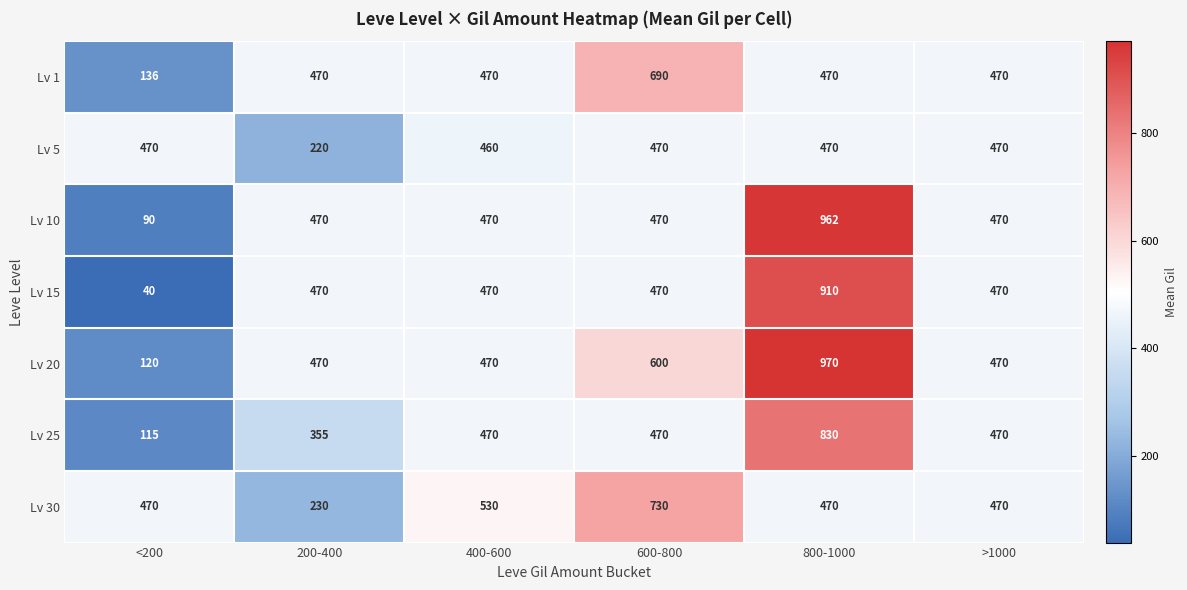

Which series changed the most between <200 and >1000?

Lv 15